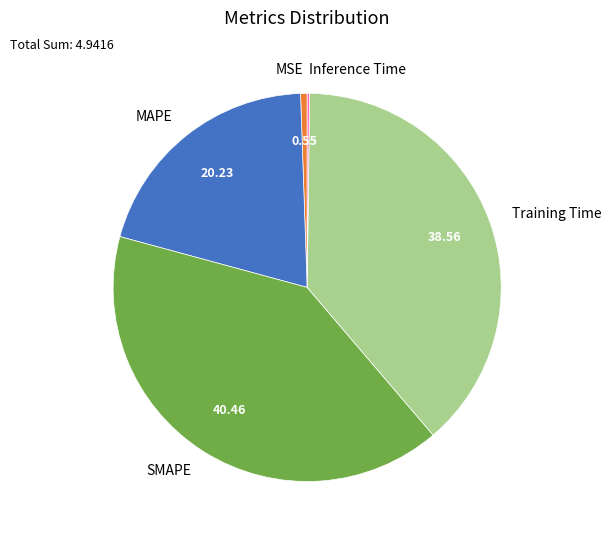

Which has a higher value, Training Time or SMAPE?

SMAPE